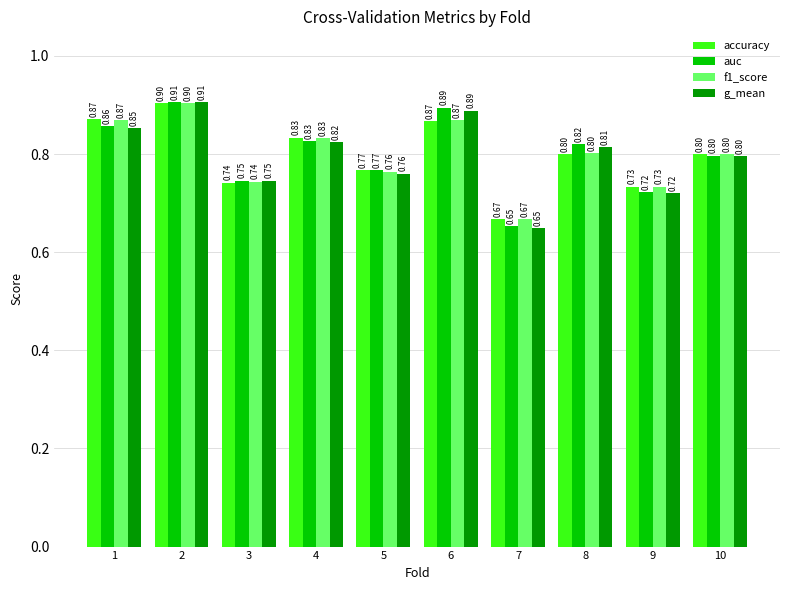

At which category does the chart reach its peak across all series?

2